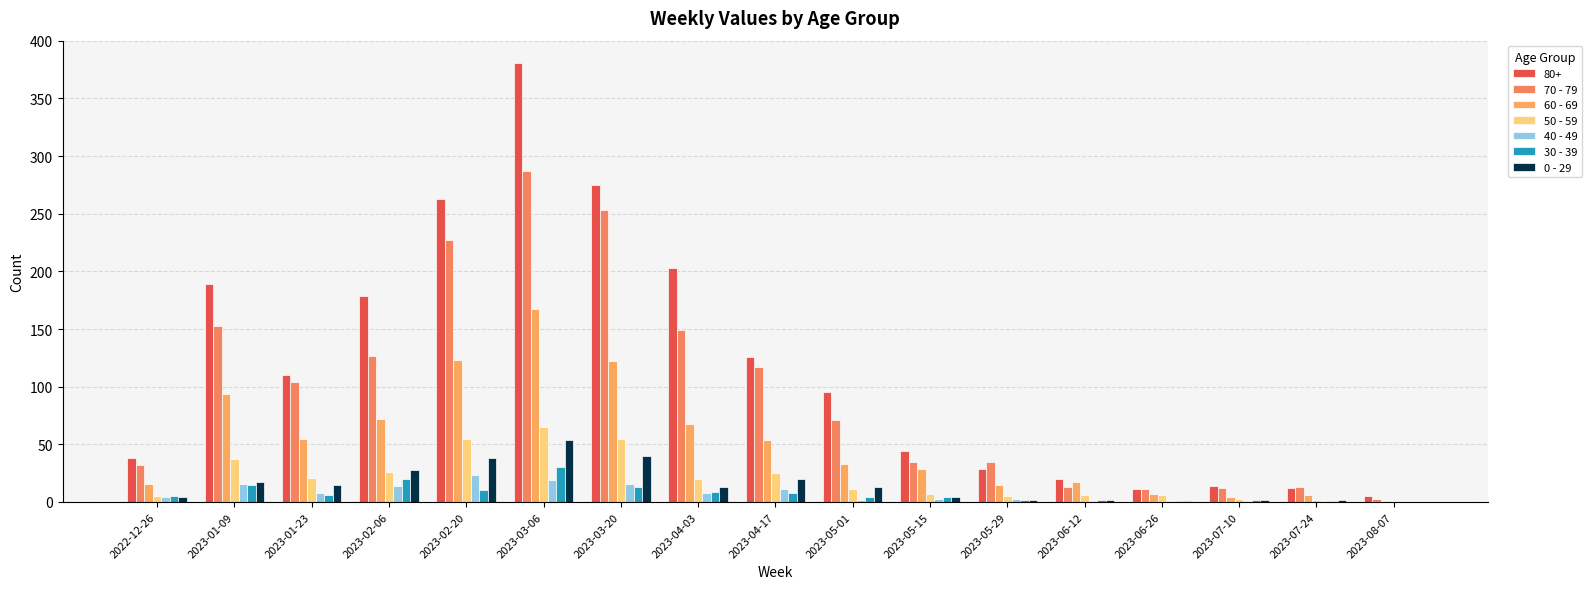

Which series has the largest total across all categories?

80+